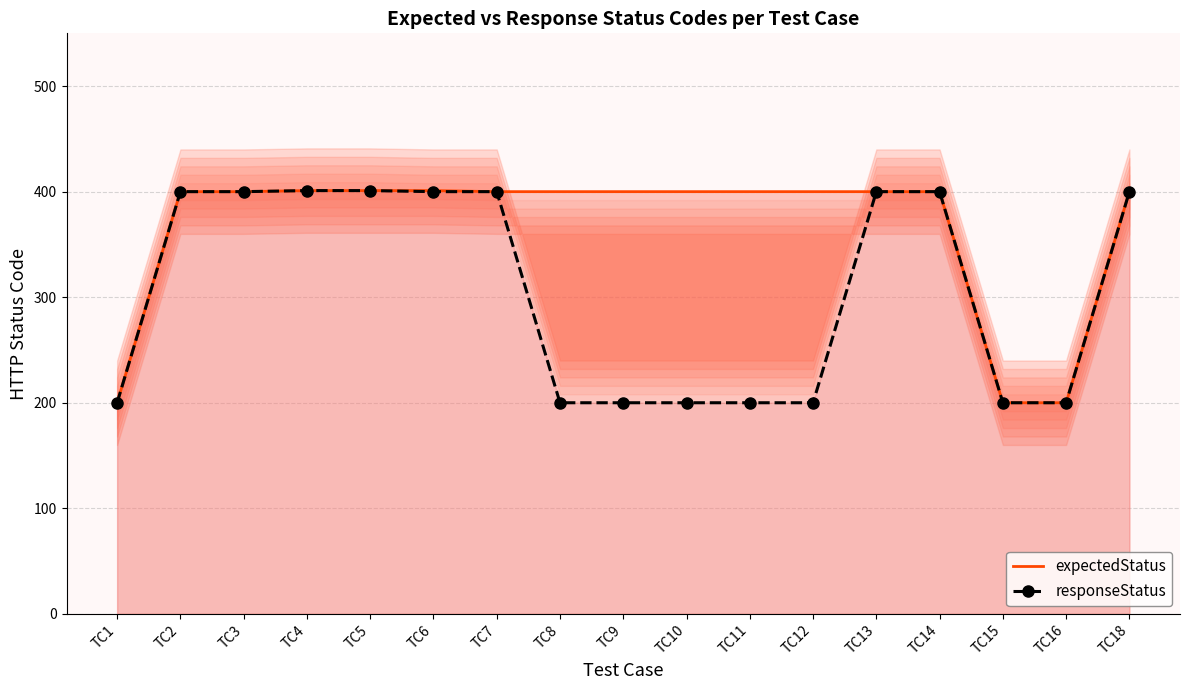

How many distinct data groups are displayed?

2